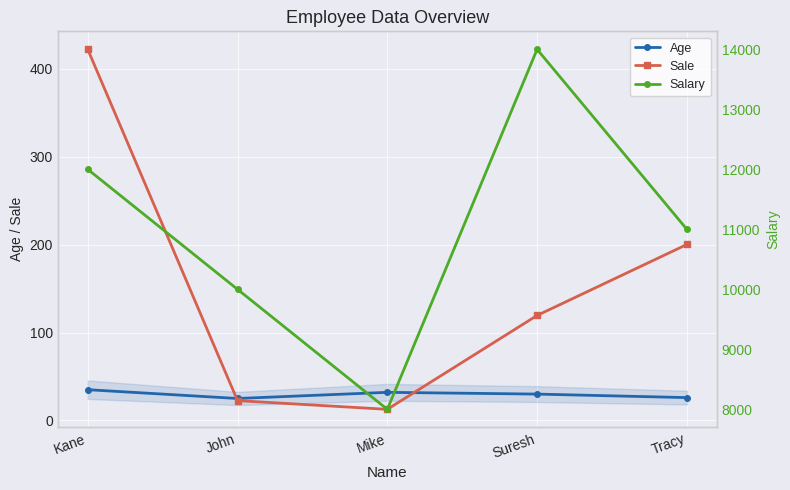

At which label is Age closest to 30?

Suresh